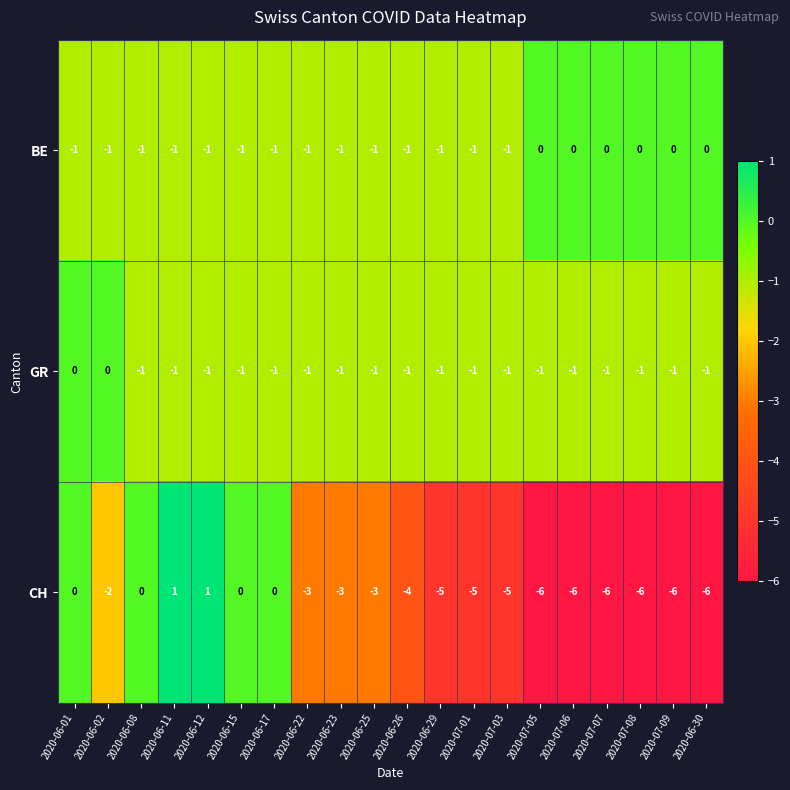

Is it true that CH equals 0 at 2020-06-15?

True